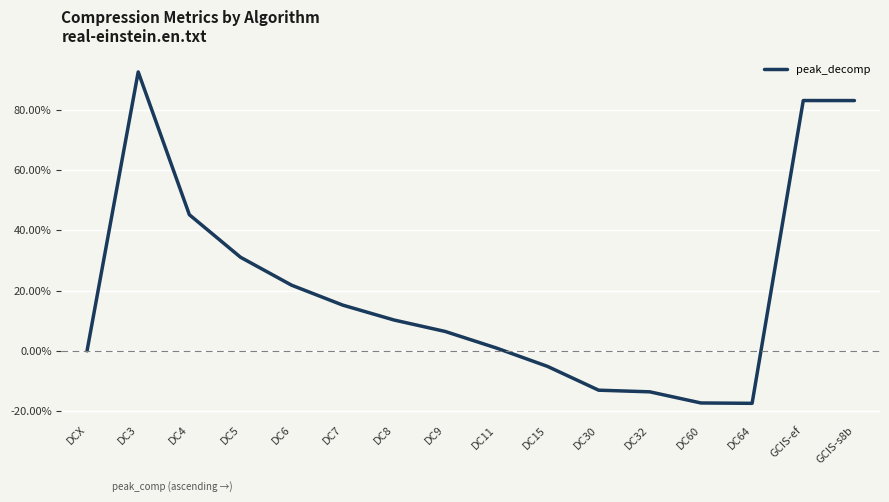

True or false: the data shows 0.9 at DC3.

True